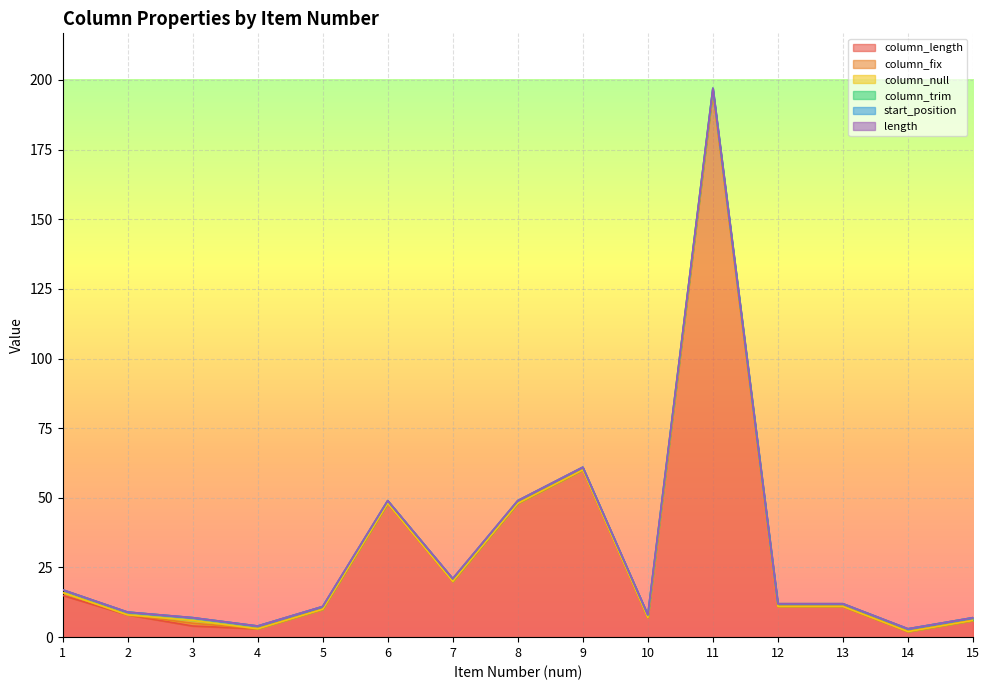

True or false: column_trim and start_position intersect in this chart.

False